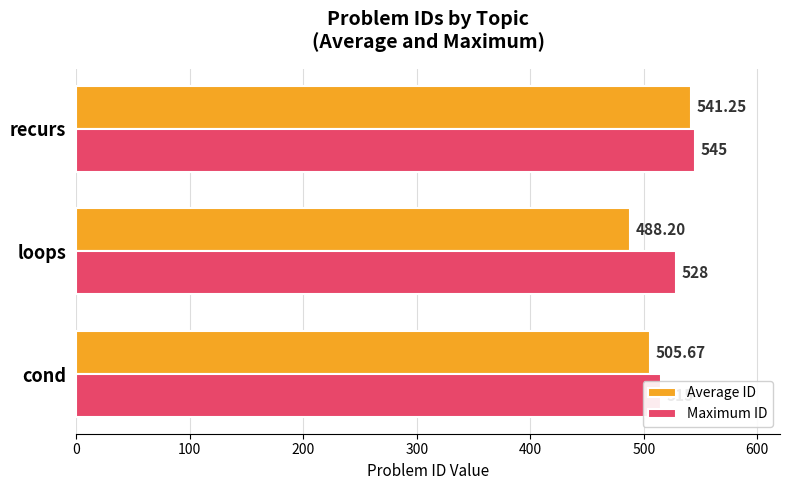

What is the sum of all Average ID values?

1535.1